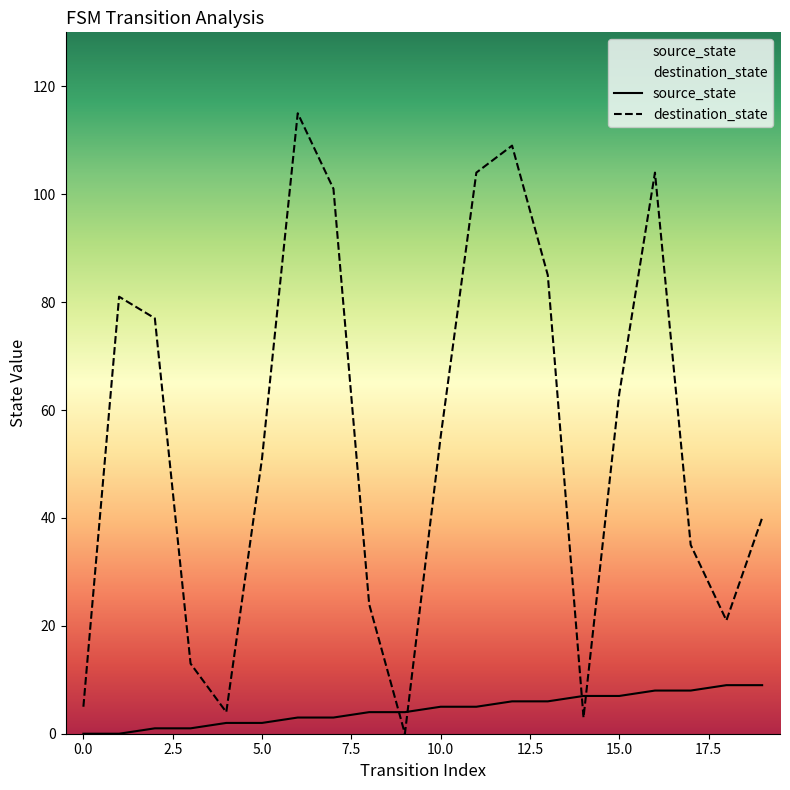

After their last crossing, which series has the higher values: source_state or destination_state?

destination_state